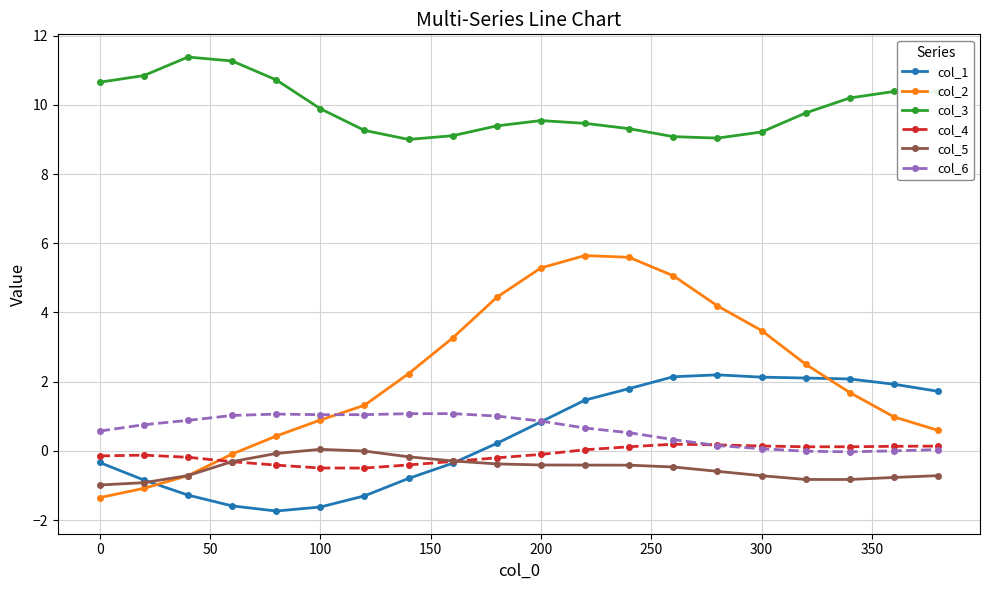

Which series has the largest total across all categories?

col_3